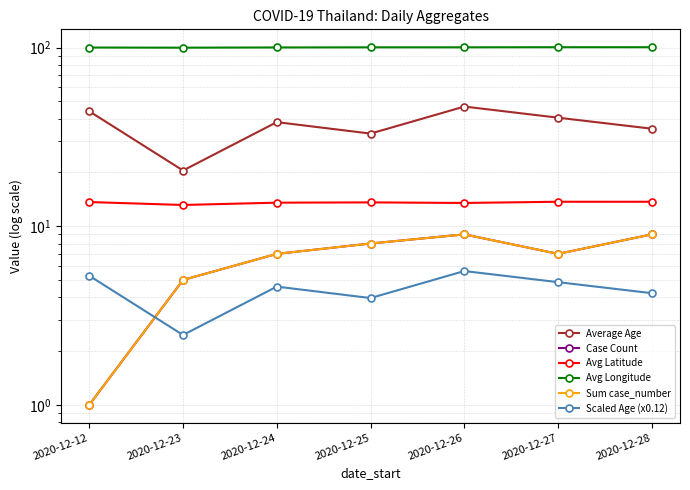

At which label does Average Age reach its peak?

2020-12-26